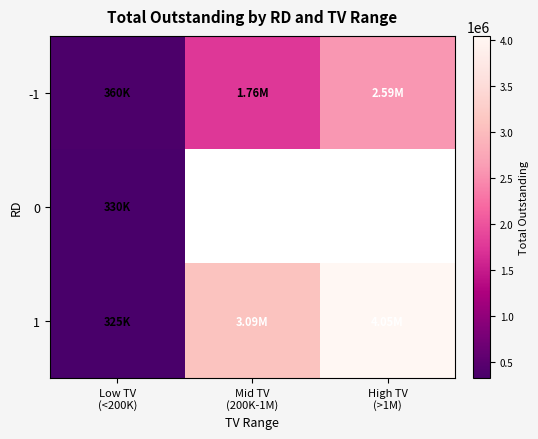

Which series has the widest spread of values?

1